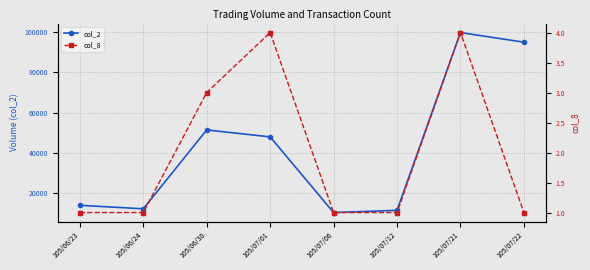

True or false: col_8 and col_2 cross at least once.

False